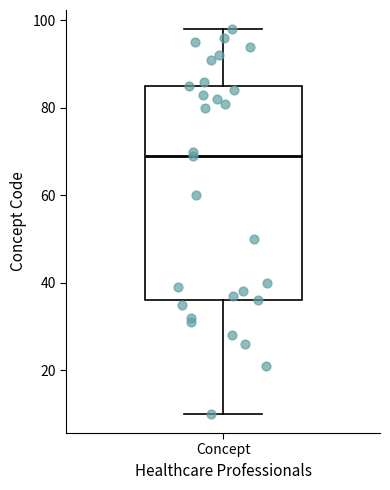

Read this box plot against the y-axis: the position of the median line, the range covered by the box, and the ends of both whiskers. The values are not printed on the chart, so give them approximately, as read against the axis.

median 70, box 36 to 86, whiskers 10 to 98